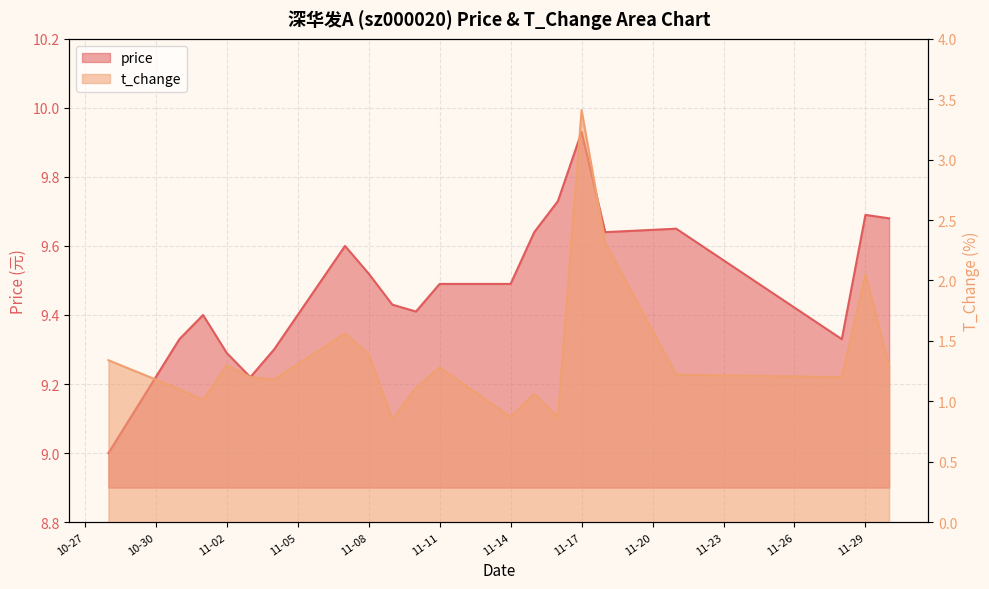

Rank the categories by t_change value from lowest to highest.

2022-11-09, 2022-11-14, 2022-11-16, 2022-11-01, 2022-11-15, 2022-10-31, 2022-11-10, 2022-11-04, 2022-11-03, 2022-11-28, 2022-11-21, 2022-11-11, 2022-11-30, 2022-11-02, 2022-10-28, 2022-11-08, 2022-11-07, 2022-11-29, 2022-11-18, 2022-11-17